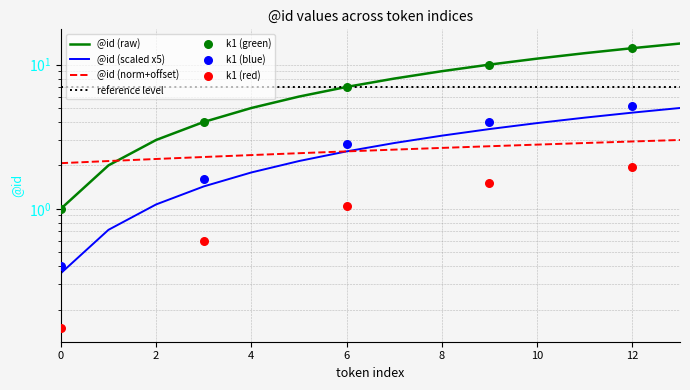

What is the change in value from 0 to 3?

+3